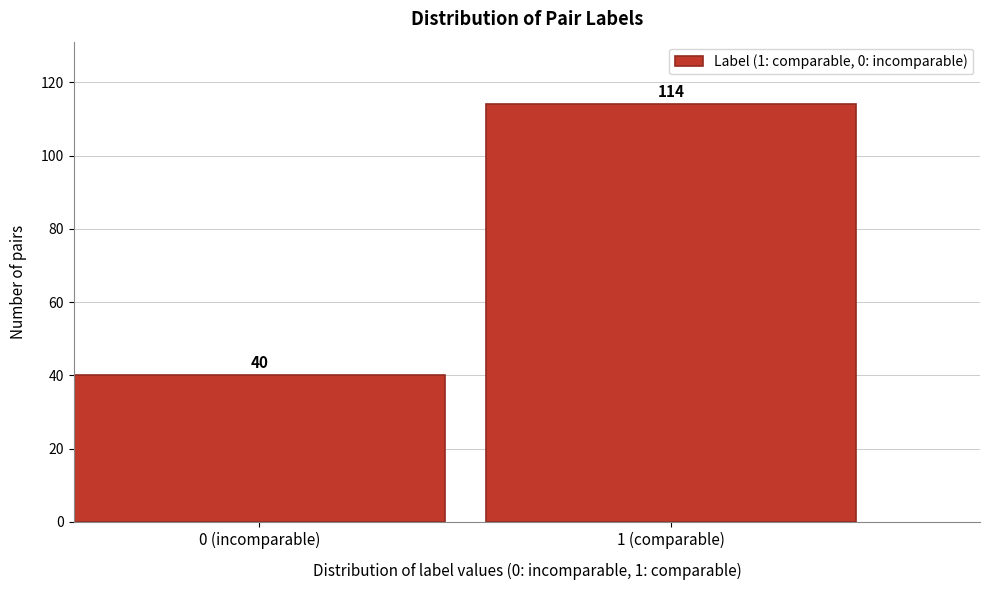

Reading left to right, extract all data points from this chart.

40	114